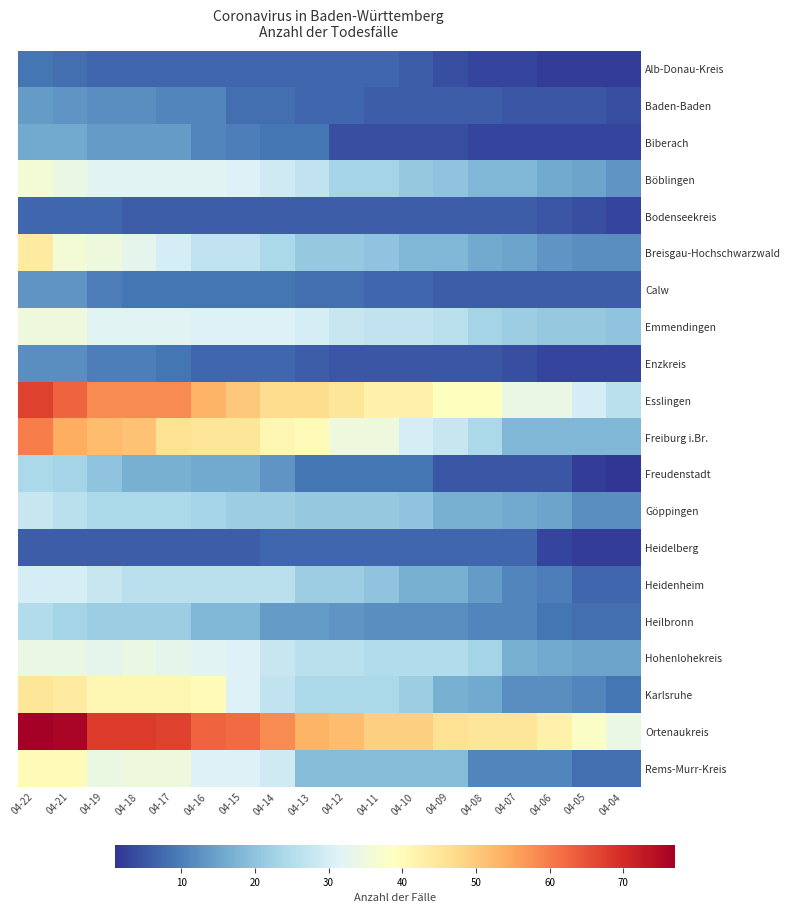

Reading left to right, list all the values displayed in this chart.

Alb-Donau-Kreis: 04-22=9	04-21=8	04-19=7	04-18=7	04-17=7	04-16=7	04-15=7	04-14=7	04-13=7	04-12=7	04-11=7	04-10=6	04-09=4	04-08=3	04-07=3	04-06=2	04-05=2	04-04=2
Baden-Baden: 04-22=14	04-21=13	04-19=12	04-18=12	04-17=11	04-16=11	04-15=8	04-14=8	04-13=7	04-12=7	04-11=6	04-10=6	04-09=6	04-08=6	04-07=5	04-06=5	04-05=5	04-04=4
Biberach: 04-22=16	04-21=16	04-19=14	04-18=14	04-17=14	04-16=11	04-15=10	04-14=9	04-13=9	04-12=4	04-11=4	04-10=4	04-09=4	04-08=3	04-07=3	04-06=3	04-05=3	04-04=3
Böblingen: 04-22=36	04-21=34	04-19=32	04-18=32	04-17=32	04-16=32	04-15=31	04-14=29	04-13=27	04-12=23	04-11=23	04-10=21	04-09=20	04-08=18	04-07=18	04-06=16	04-05=15	04-04=13
Bodenseekreis: 04-22=7	04-21=7	04-19=7	04-18=6	04-17=6	04-16=6	04-15=6	04-14=6	04-13=6	04-12=6	04-11=6	04-10=6	04-09=6	04-08=6	04-07=6	04-06=5	04-05=4	04-04=3
Breisgau-Hochschwarzwald: 04-22=44	04-21=36	04-19=35	04-18=33	04-17=30	04-16=27	04-15=27	04-14=24	04-13=21	04-12=21	04-11=20	04-10=18	04-09=18	04-08=16	04-07=15	04-06=13	04-05=12	04-04=12
Calw: 04-22=13	04-21=13	04-19=10	04-18=9	04-17=9	04-16=9	04-15=9	04-14=9	04-13=8	04-12=8	04-11=7	04-10=7	04-09=6	04-08=6	04-07=6	04-06=6	04-05=6	04-04=6
Emmendingen: 04-22=35	04-21=35	04-19=32	04-18=32	04-17=32	04-16=31	04-15=31	04-14=31	04-13=30	04-12=28	04-11=27	04-10=27	04-09=26	04-08=23	04-07=22	04-06=21	04-05=21	04-04=20
Enzkreis: 04-22=12	04-21=12	04-19=10	04-18=10	04-17=9	04-16=7	04-15=7	04-14=7	04-13=6	04-12=5	04-11=5	04-10=5	04-09=5	04-08=5	04-07=4	04-06=3	04-05=3	04-04=3
Esslingen: 04-22=67	04-21=63	04-19=58	04-18=58	04-17=58	04-16=53	04-15=50	04-14=47	04-13=47	04-12=45	04-11=42	04-10=42	04-09=39	04-08=39	04-07=34	04-06=34	04-05=30	04-04=26
Freiburg i.Br.: 04-22=60	04-21=54	04-19=52	04-18=51	04-17=46	04-16=45	04-15=45	04-14=41	04-13=40	04-12=35	04-11=35	04-10=30	04-09=28	04-08=24	04-07=18	04-06=18	04-05=18	04-04=18
Freudenstadt: 04-22=24	04-21=23	04-19=20	04-18=17	04-17=17	04-16=16	04-15=16	04-14=13	04-13=9	04-12=9	04-11=9	04-10=9	04-09=5	04-08=5	04-07=5	04-06=5	04-05=2	04-04=1
Göppingen: 04-22=28	04-21=26	04-19=24	04-18=24	04-17=24	04-16=23	04-15=22	04-14=22	04-13=21	04-12=21	04-11=21	04-10=20	04-09=17	04-08=17	04-07=16	04-06=15	04-05=12	04-04=12
Heidelberg: 04-22=6	04-21=6	04-19=6	04-18=6	04-17=6	04-16=6	04-15=6	04-14=7	04-13=7	04-12=7	04-11=7	04-10=7	04-09=7	04-08=7	04-07=7	04-06=3	04-05=2	04-04=2
Heidenheim: 04-22=30	04-21=30	04-19=28	04-18=26	04-17=26	04-16=26	04-15=26	04-14=26	04-13=22	04-12=22	04-11=20	04-10=17	04-09=17	04-08=14	04-07=11	04-06=10	04-05=7	04-04=7
Heilbronn: 04-22=25	04-21=23	04-19=22	04-18=22	04-17=22	04-16=18	04-15=18	04-14=14	04-13=14	04-12=13	04-11=12	04-10=12	04-09=12	04-08=11	04-07=11	04-06=9	04-05=8	04-04=8
Hohenlohekreis: 04-22=34	04-21=34	04-19=33	04-18=34	04-17=33	04-16=32	04-15=31	04-14=28	04-13=26	04-12=26	04-11=25	04-10=25	04-09=25	04-08=23	04-07=17	04-06=16	04-05=15	04-04=15
Karlsruhe: 04-22=45	04-21=44	04-19=41	04-18=41	04-17=41	04-16=40	04-15=31	04-14=27	04-13=24	04-12=24	04-11=24	04-10=22	04-09=17	04-08=16	04-07=12	04-06=12	04-05=11	04-04=9
Ortenaukreis: 04-22=77	04-21=76	04-19=68	04-18=68	04-17=67	04-16=63	04-15=62	04-14=58	04-13=53	04-12=52	04-11=49	04-10=49	04-09=46	04-08=45	04-07=45	04-06=42	04-05=38	04-04=34
Rems-Murr-Kreis: 04-22=40	04-21=40	04-19=34	04-18=35	04-17=35	04-16=31	04-15=31	04-14=29	04-13=19	04-12=19	04-11=19	04-10=19	04-09=19	04-08=11	04-07=11	04-06=11	04-05=8	04-04=8